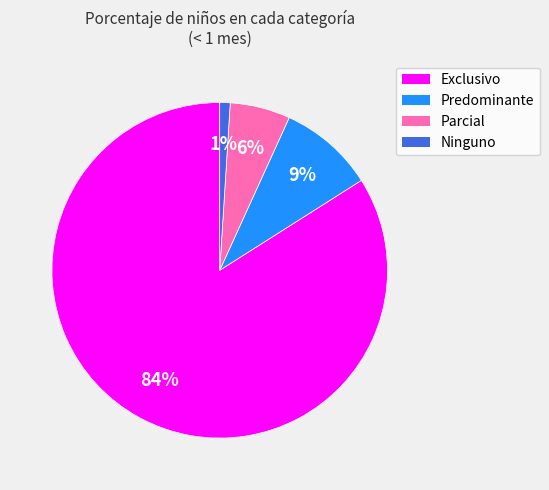

Does any single category account for the majority?

Yes